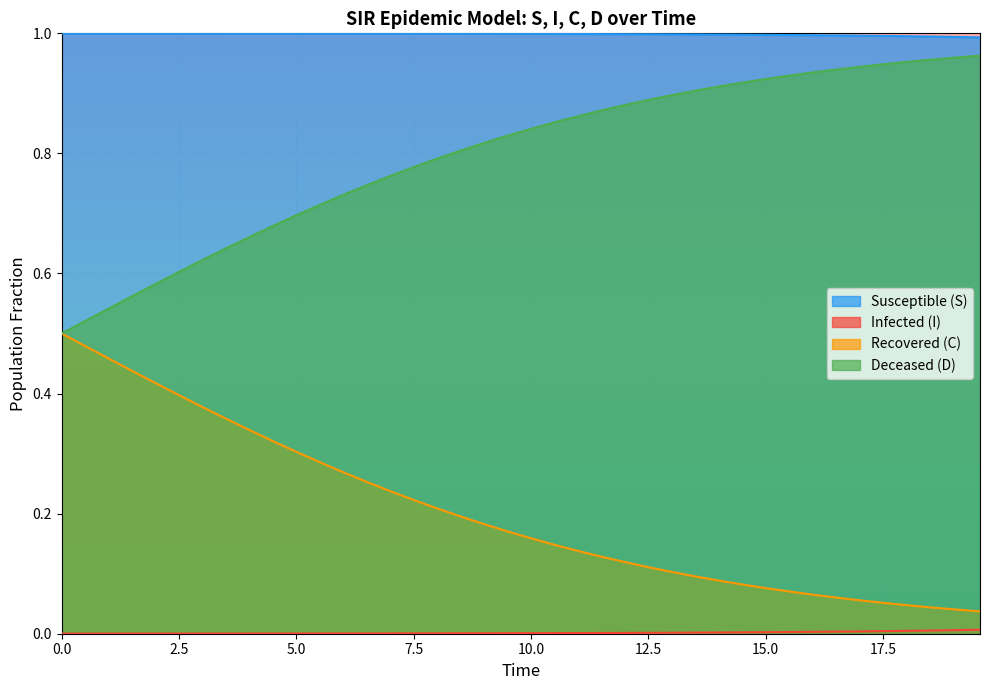

Reading left to right, extract all data points from this chart.

S: 1.0	1.0	1.0	1.0	1.0	1.0	1.0	1.0	1.0	1.0	1.0	1.0	1.0	1.0	1.0	1.0	1.0	1.0	1.0	1.0	1.0	1.0	1.0	1.0	1.0	1.0	1.0	1.0	1.0	1.0	1.0	1.0	1.0	1.0	1.0	1.0	1.0	1.0	1.0	1.0
I: 0.0	0.0	0.0	0.0	0.0	0.0	0.0	0.0	0.0	0.0	0.0	0.0	0.0	0.0	0.0	0.0	0.0	0.0	0.0	0.0	0.0	0.0	0.0	0.0	0.0	0.0	0.0	0.0	0.0	0.0	0.0	0.0	0.0	0.0	0.0	0.0	0.0	0.0	0.0	0.0
C: 0.5	0.5	0.5	0.4	0.4	0.4	0.4	0.4	0.3	0.3	0.3	0.3	0.3	0.3	0.2	0.2	0.2	0.2	0.2	0.2	0.2	0.1	0.1	0.1	0.1	0.1	0.1	0.1	0.1	0.1	0.1	0.1	0.1	0.1	0.1	0.1	0.0	0.0	0.0	0.0
D: 0.5	0.5	0.5	0.6	0.6	0.6	0.6	0.6	0.7	0.7	0.7	0.7	0.7	0.7	0.8	0.8	0.8	0.8	0.8	0.8	0.8	0.9	0.9	0.9	0.9	0.9	0.9	0.9	0.9	0.9	0.9	0.9	0.9	0.9	0.9	0.9	1.0	1.0	1.0	1.0